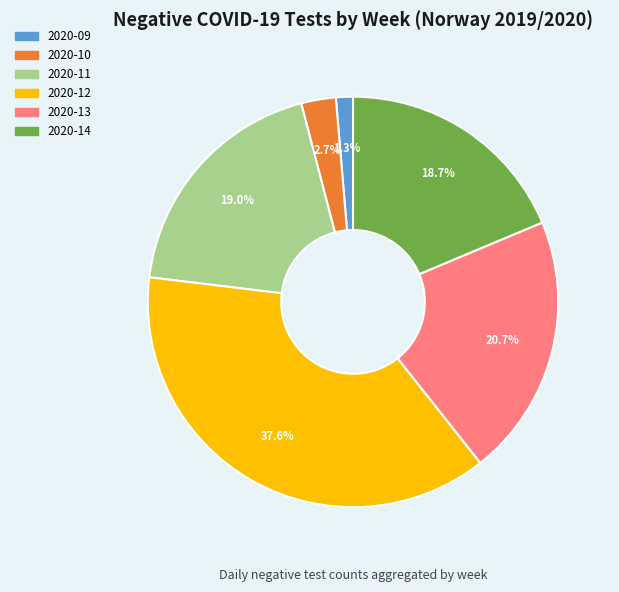

Between 2020-12 and 2020-10, which is larger?

2020-12